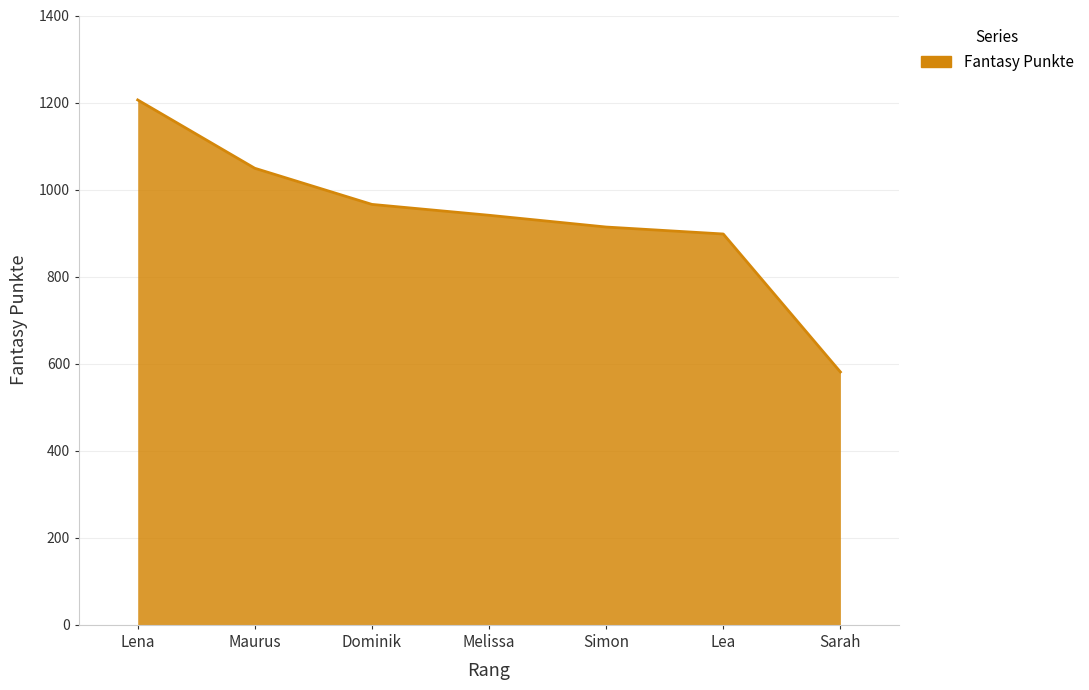

Is it true that the value at Lena is 2056?

False